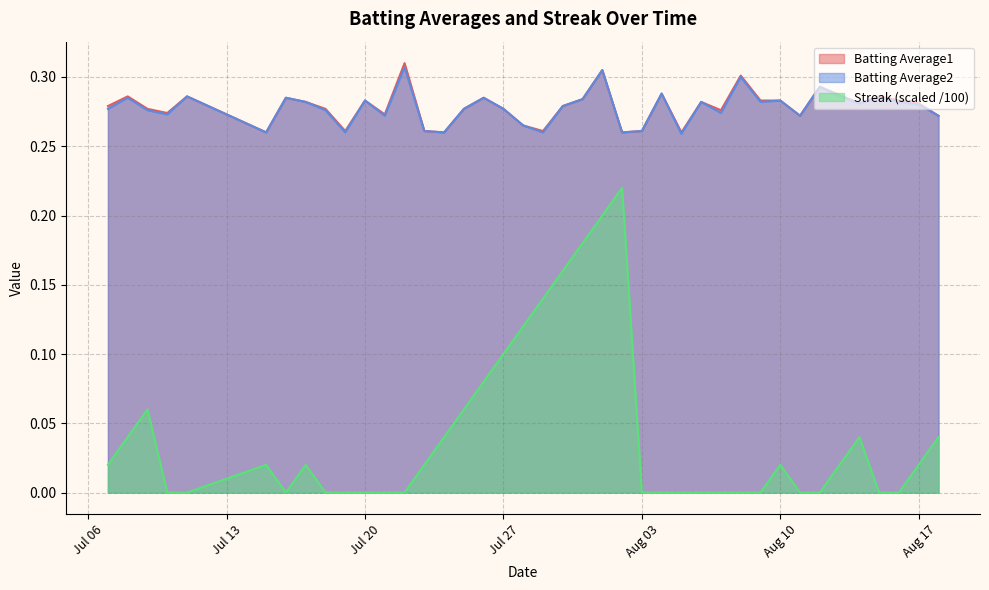

Which series has the largest range (max minus min)?

Streak (scaled /100)